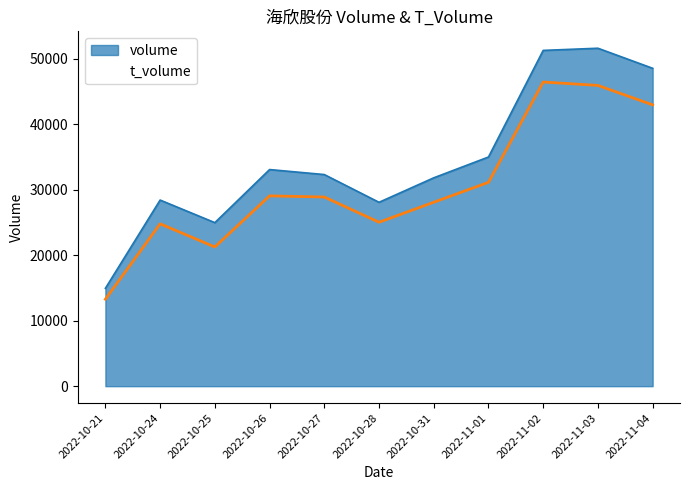

What are all the series names shown in the legend?

volume, t_volume